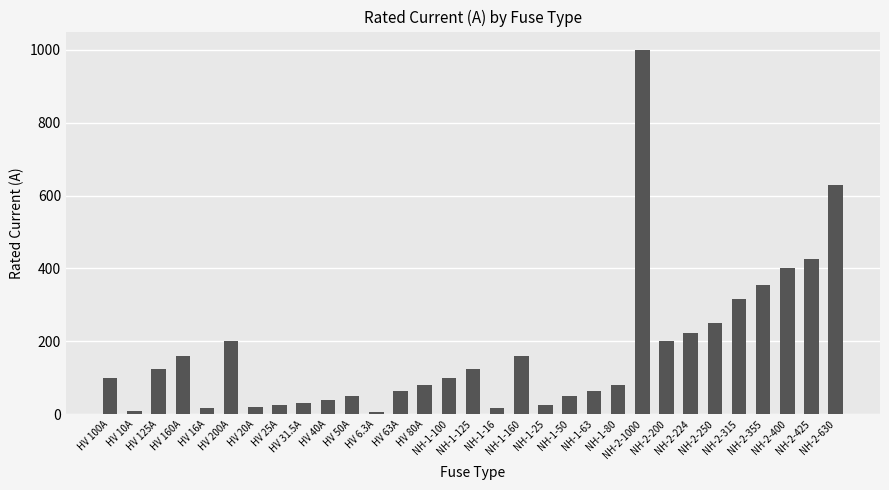

True or false: the data shows 624.9 at NH-2-425.

False